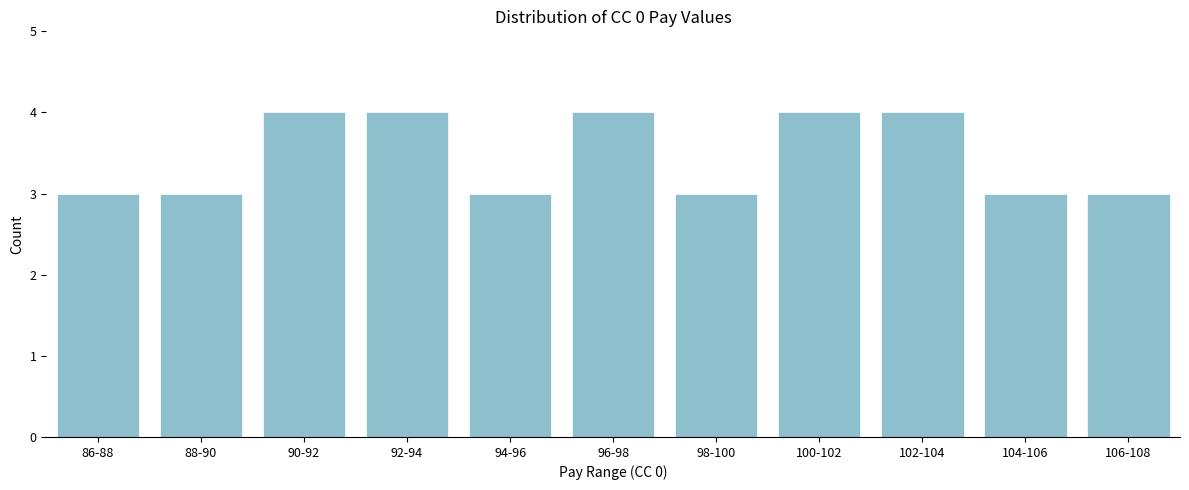

Reading left to right, list all the values displayed in this chart.

3	3	4	4	3	4	3	4	4	3	3